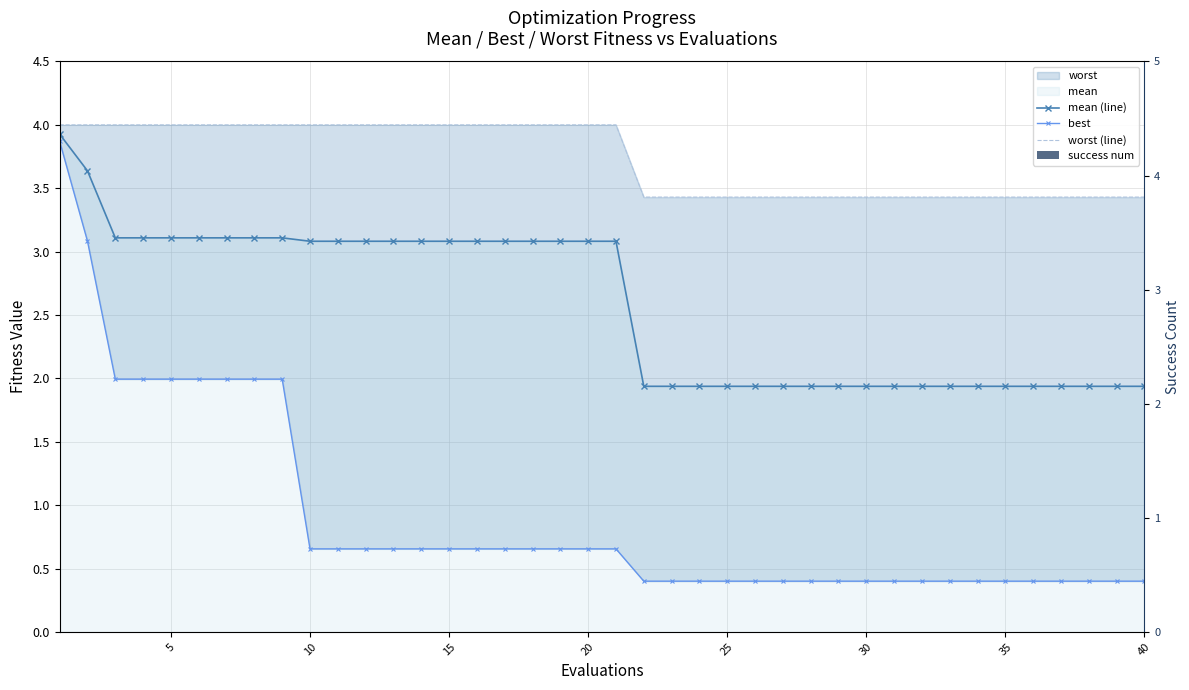

What is the spread (max minus min) of values at 39?

3.4